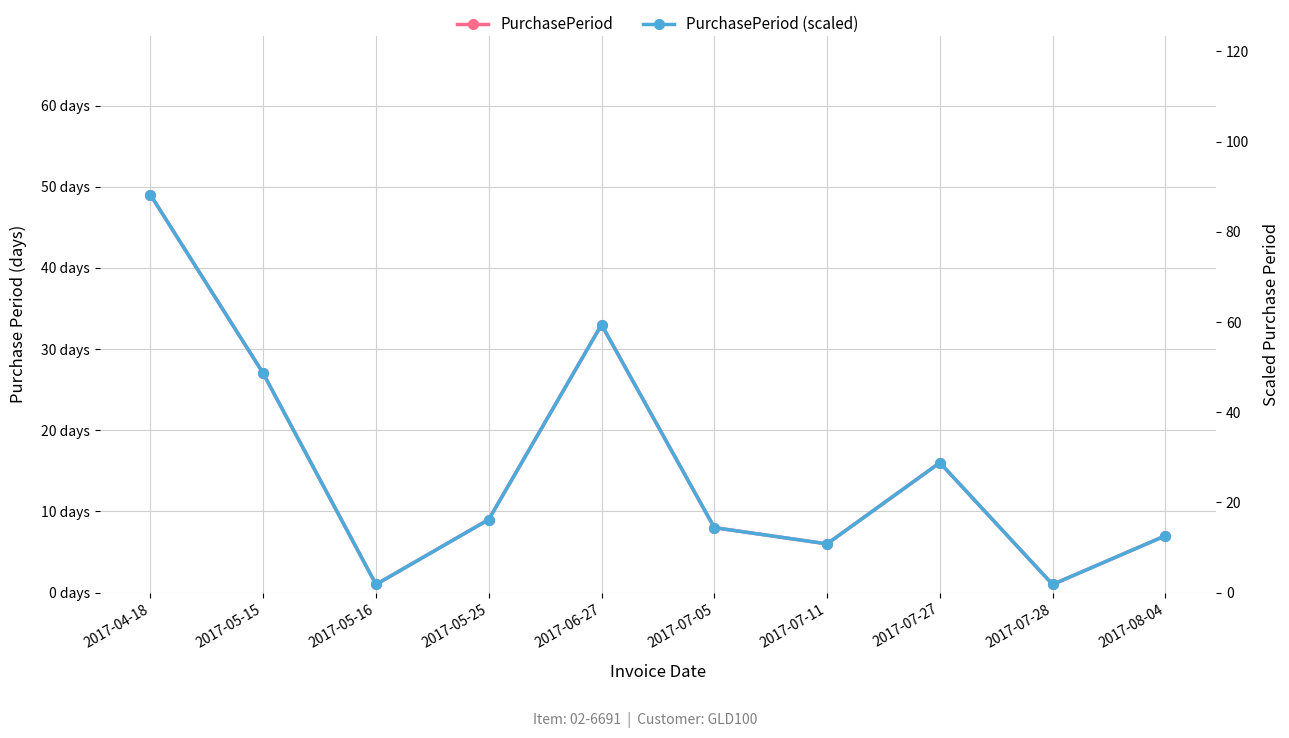

Which series has the widest spread of values?

PurchasePeriod (scaled)